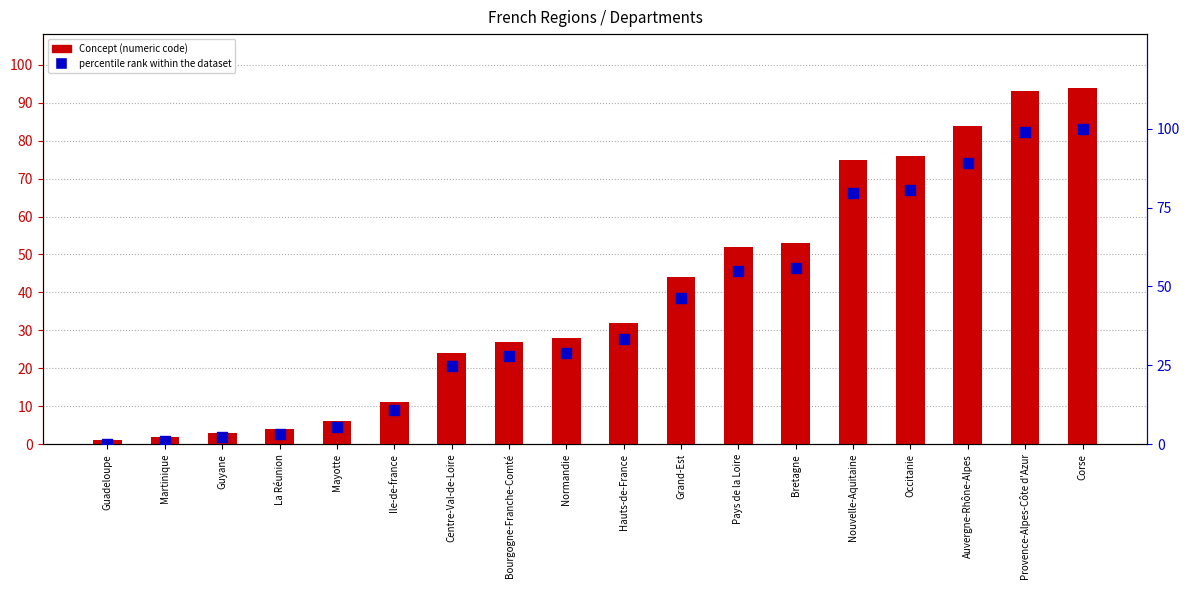

Which series reaches the minimum Y coordinate?

percentile rank within the dataset